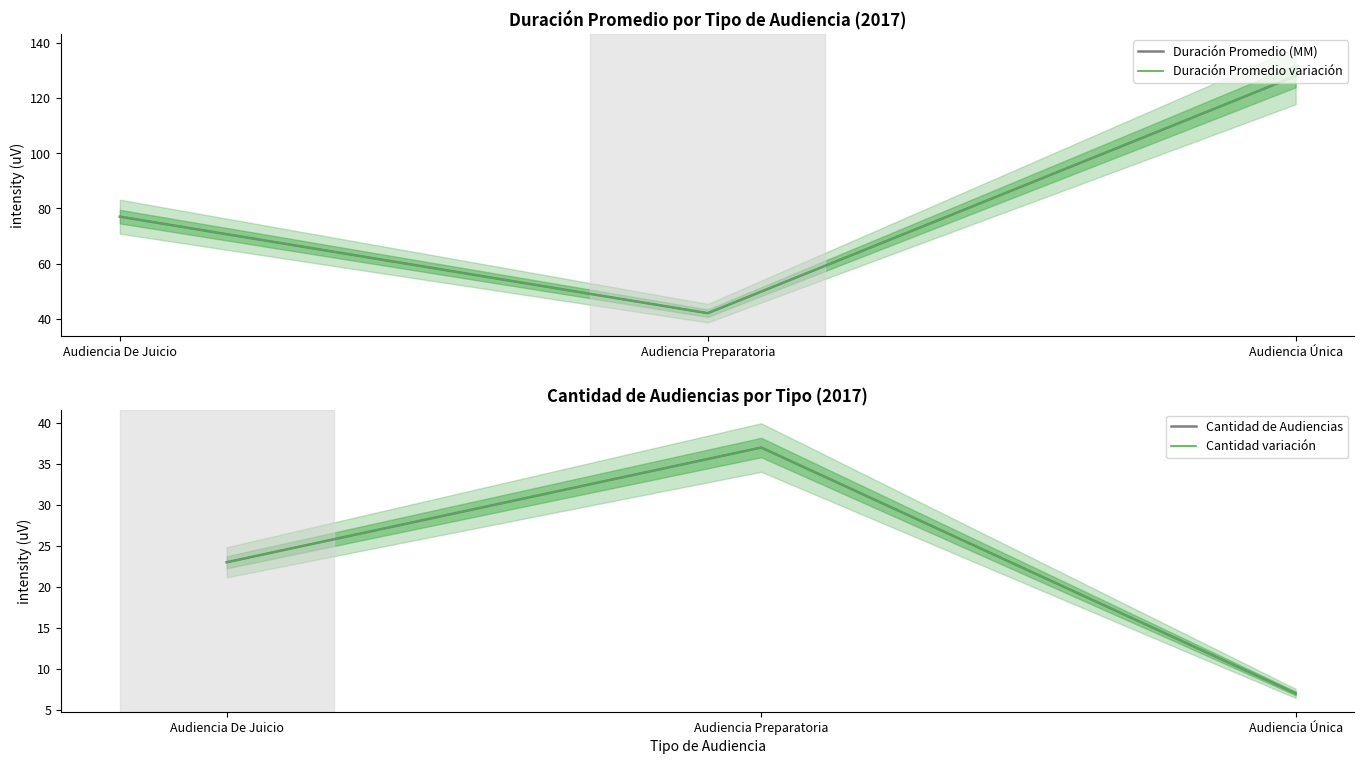

What is the value of the Cantidad de Audiencias point at the 3rd from the left?

7